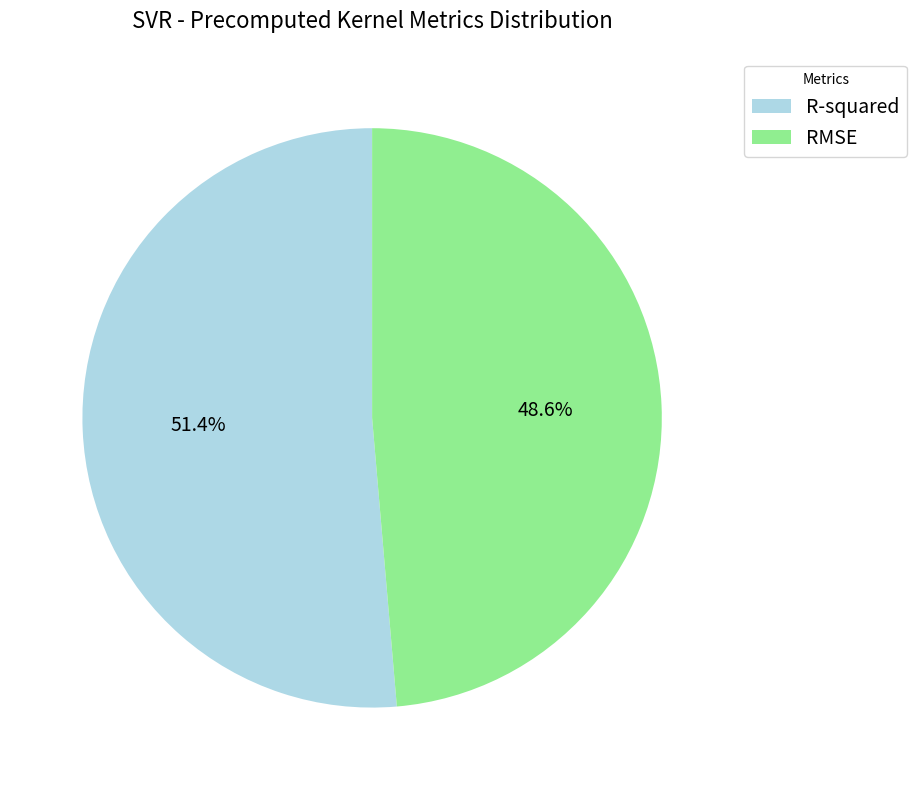

Is there any slice that represents more than half of the pie?

Yes